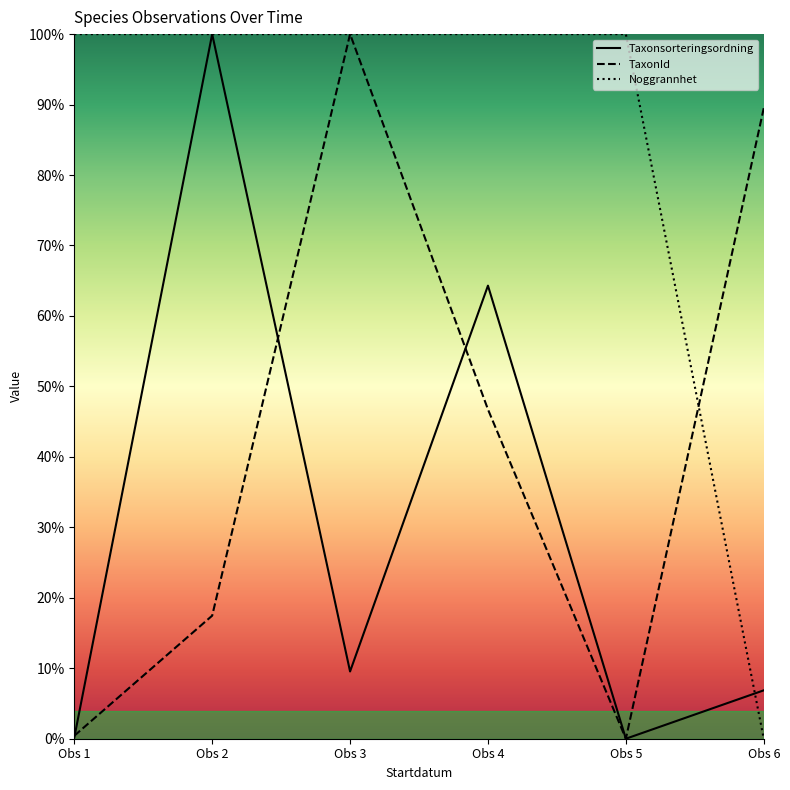

What is the difference between the Taxonsorteringsordning values at Obs 3 and Obs 5?

9.5